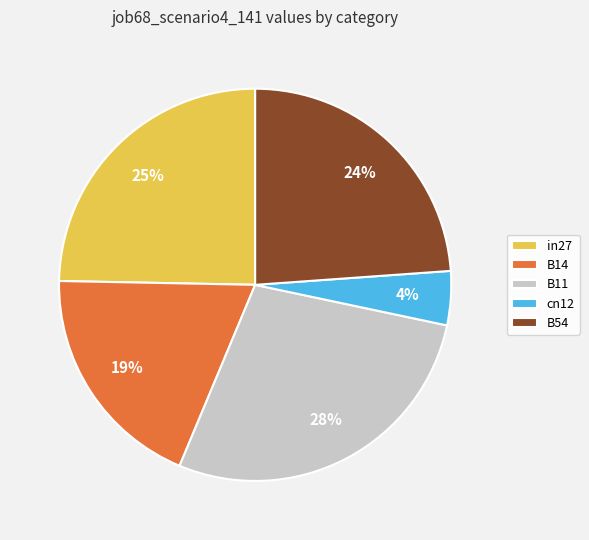

To the nearest percent, what portion does B11 represent?

28%